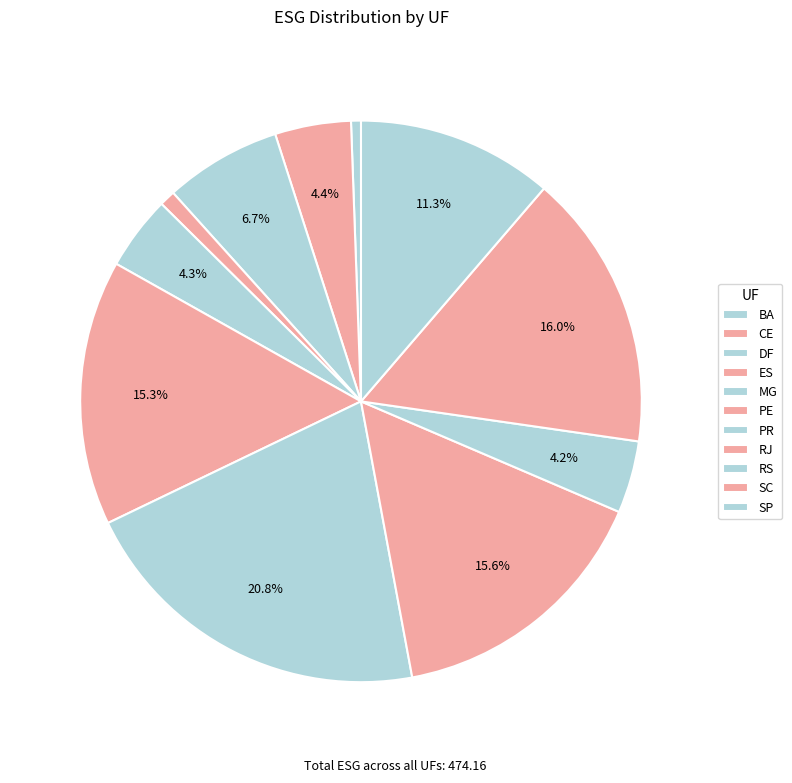

How many slices are in this pie chart?

11